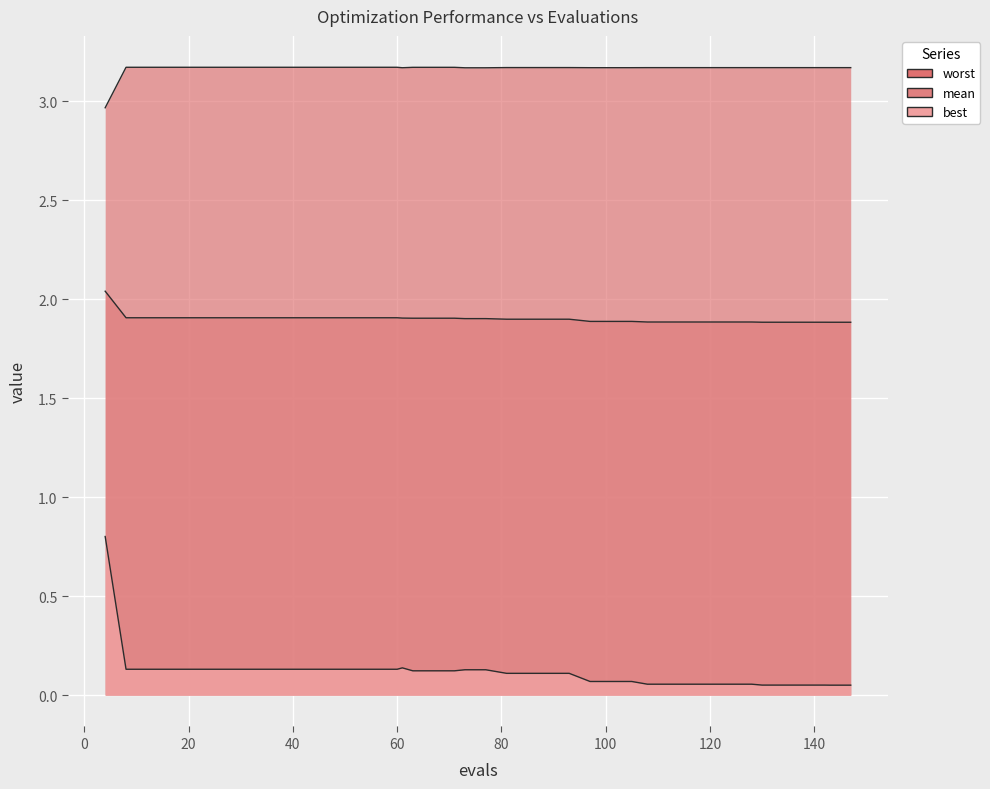

How many distinct data groups are displayed?

3